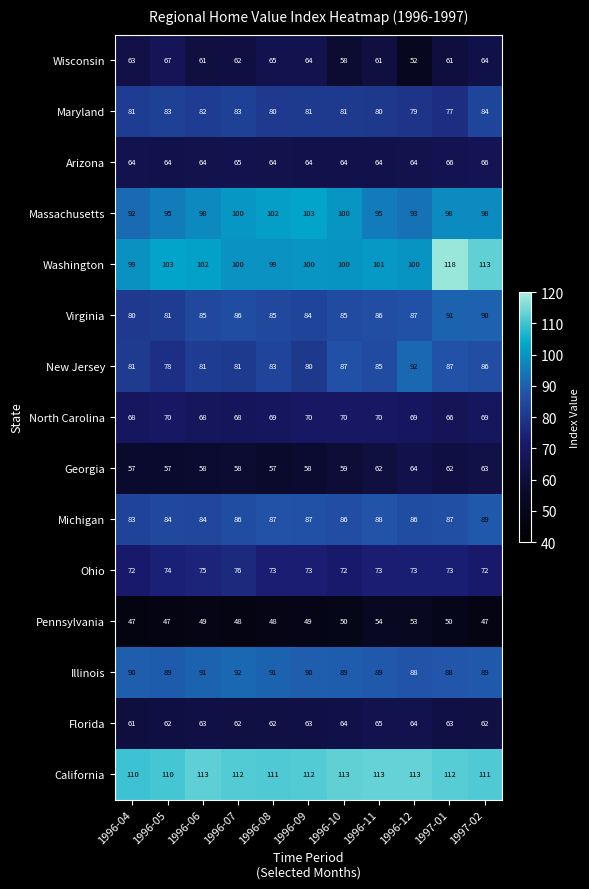

What is the approximate value of Maryland at 1996-05?

83